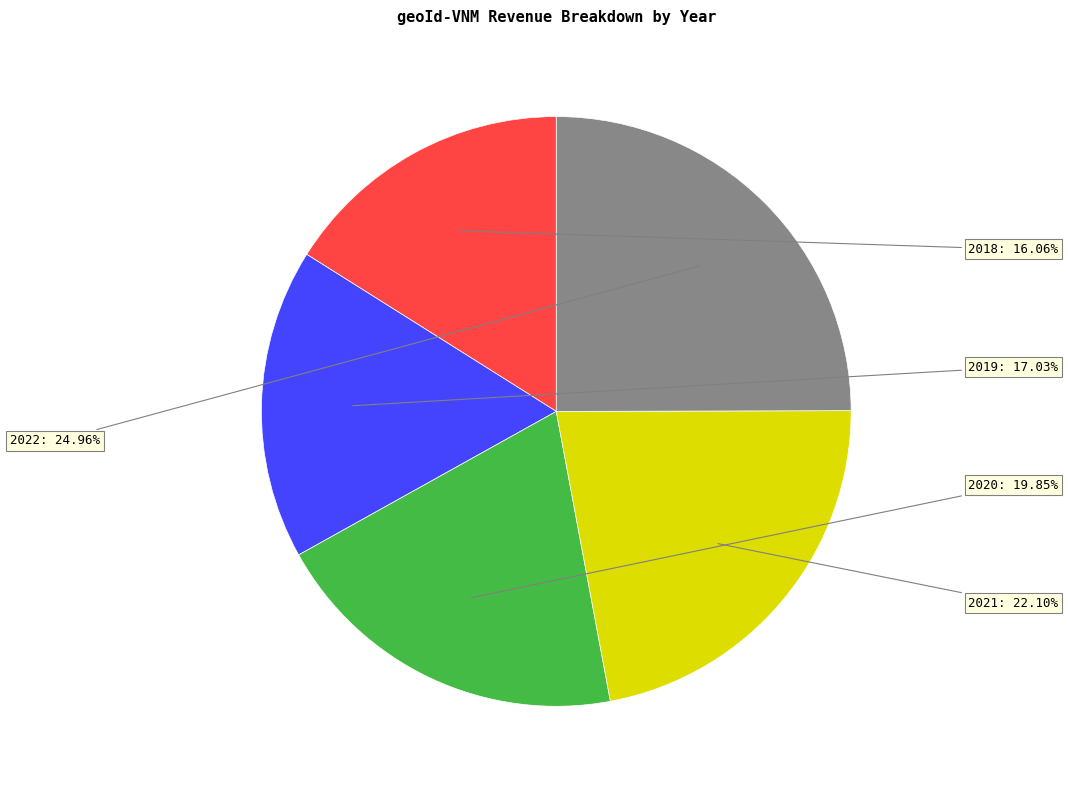

Is there any slice that represents more than half of the pie?

No